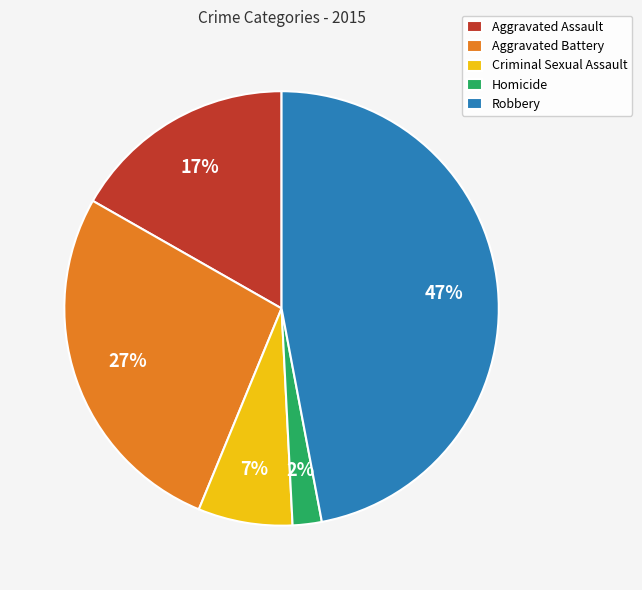

Is there any slice that represents more than half of the pie?

No